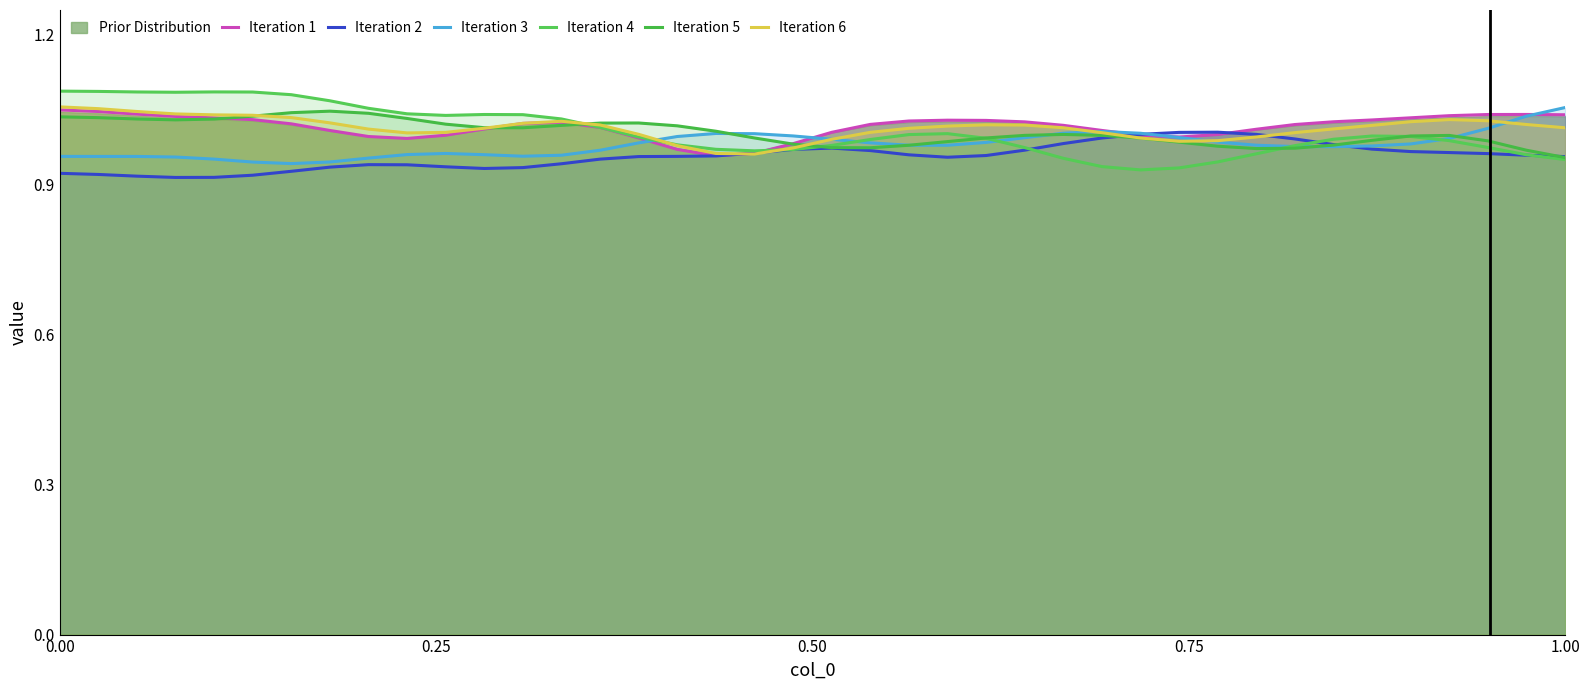

True or false: Iteration 5 and Iteration 4 intersect in this chart.

True